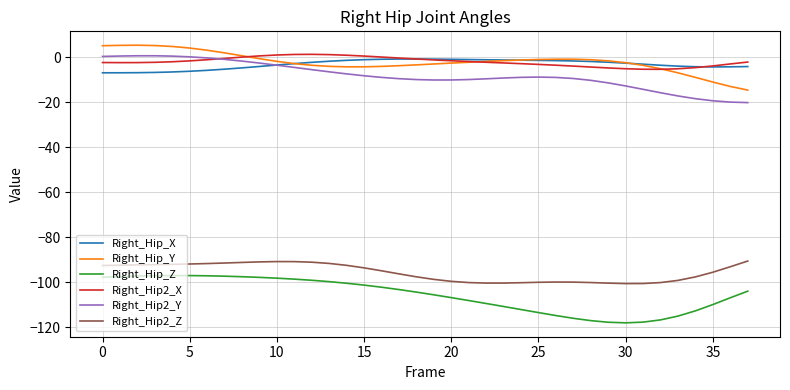

What is the smallest value displayed?

-118.1